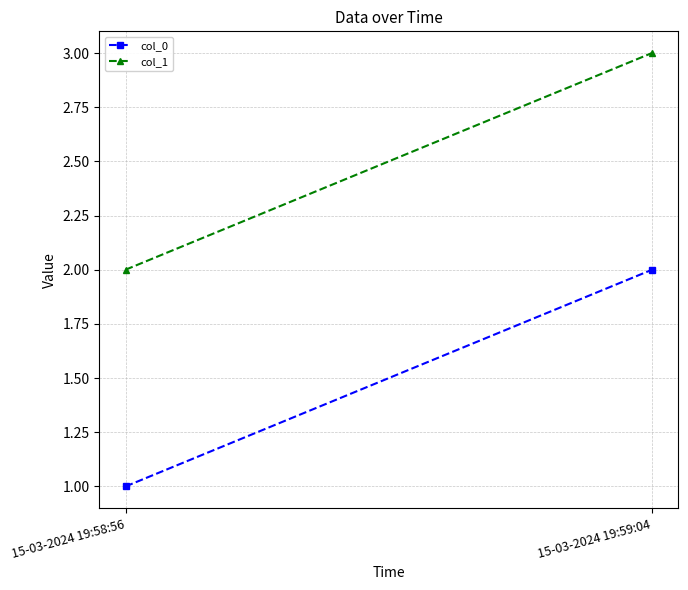

Which category has the highest value in the col_0 series?

15-03-2024 19:59:04